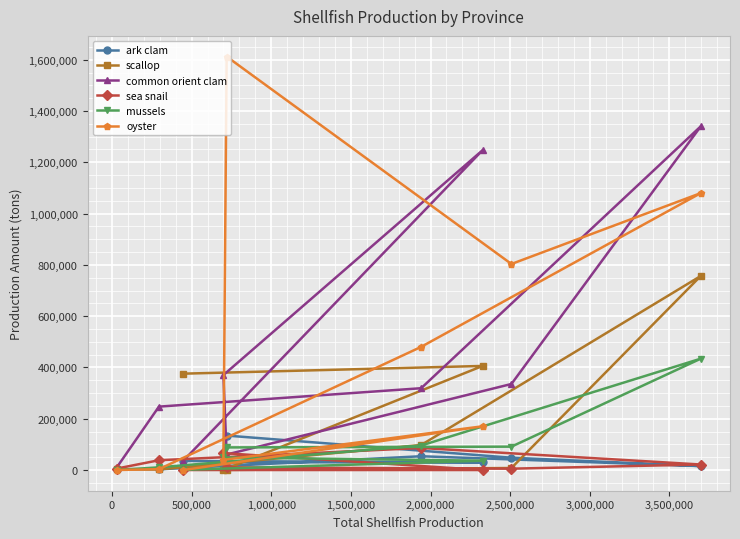

Which series has the largest range (max minus min)?

oyster